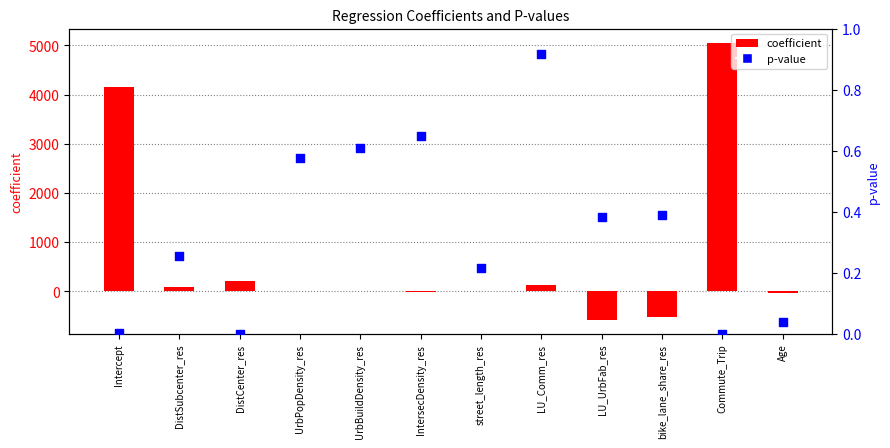

Which series contains the lowest Y value?

coefficient